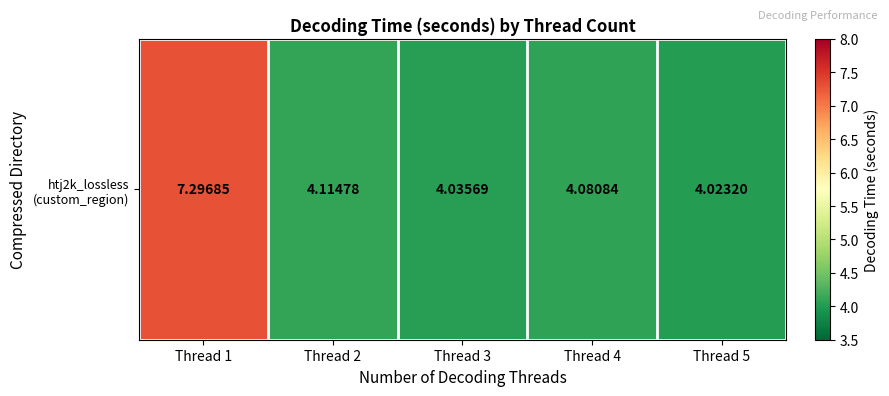

Rank the categories by value from highest to lowest.

Thread 1, Thread 2, Thread 4, Thread 3, Thread 5